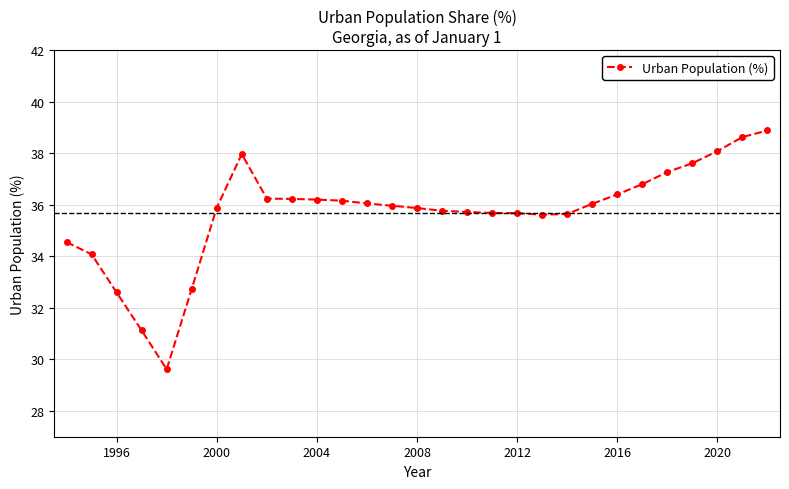

What is the value of the 10th point from the left?

36.2